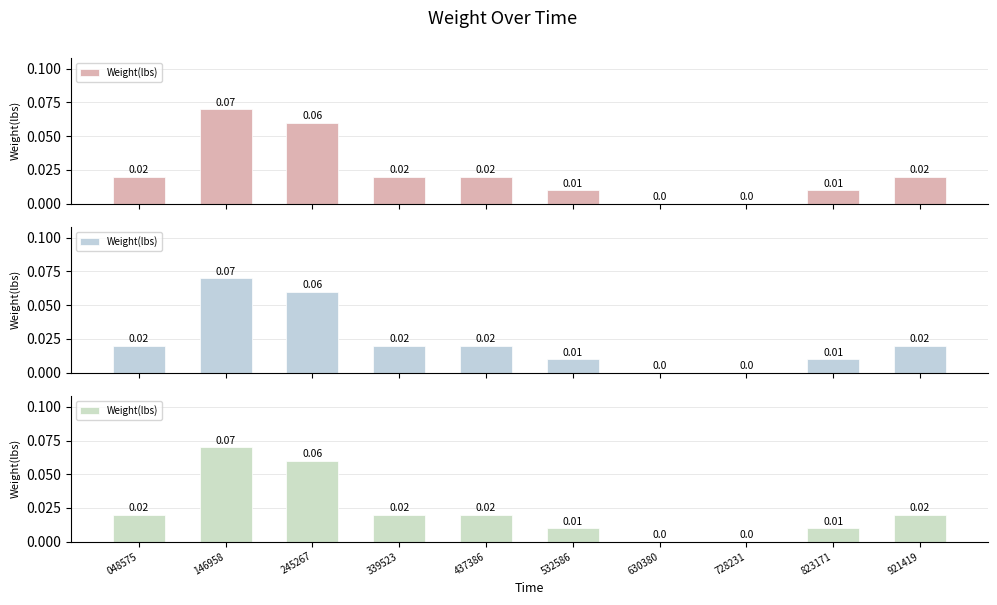

List the labels in order of value, largest first.

146958, 245267, 048575, 339523, 437386, 921419, 532586, 823171, 630380, 728231